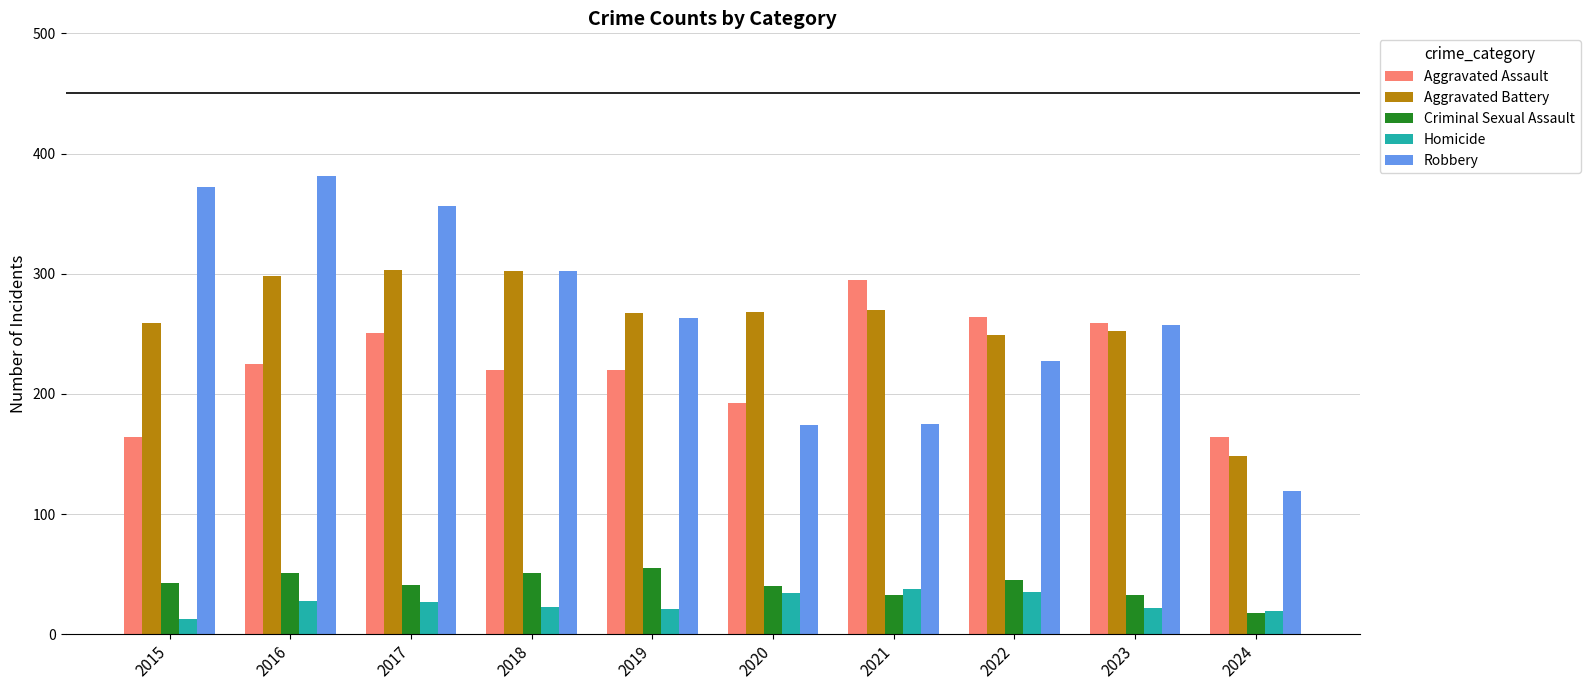

How many data points in Aggravated Assault are less than 225?

5